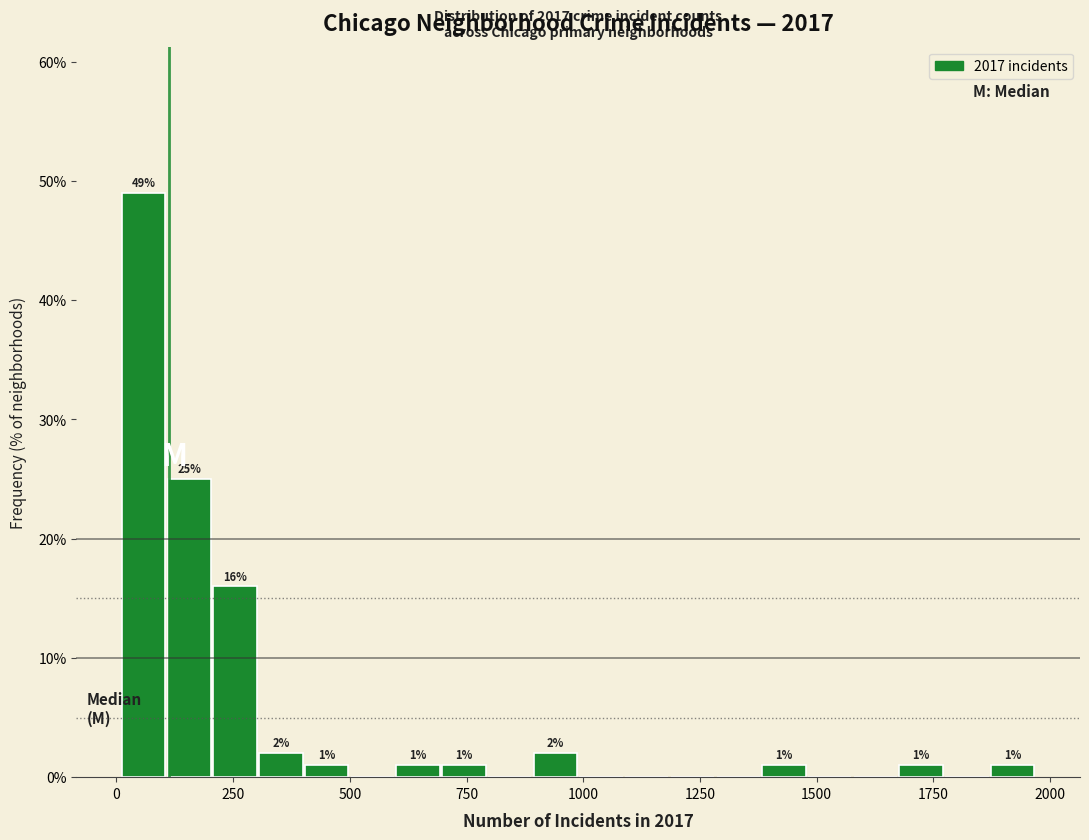

Around what value on the x-axis is the tallest bar? Give the approximate position of its centre, as read against the axis.

50